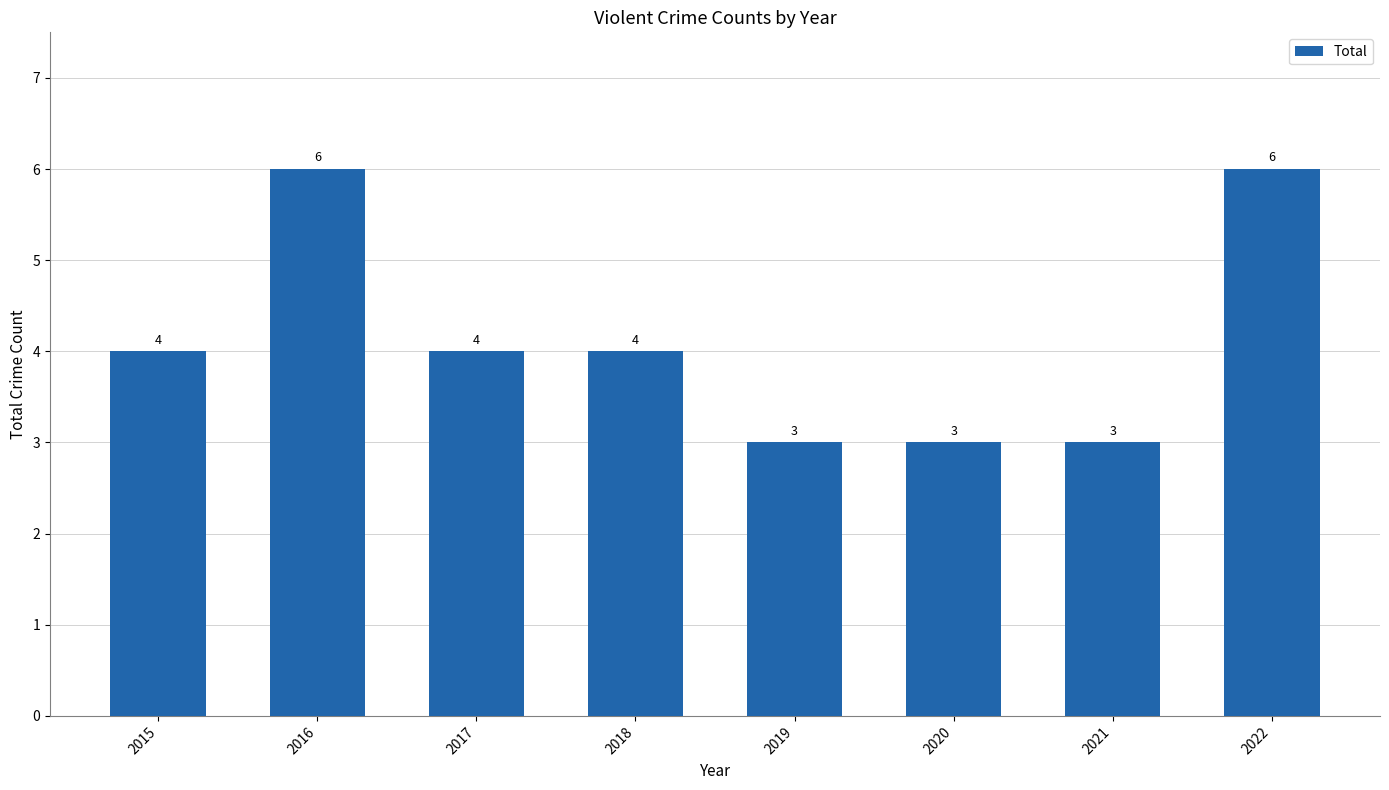

What is the maximum value shown in the chart?

6